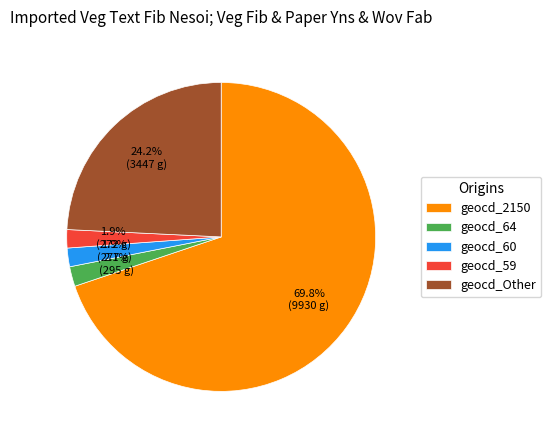

What is the ratio of the value at geocd_Other to the value at geocd_59?

12.7